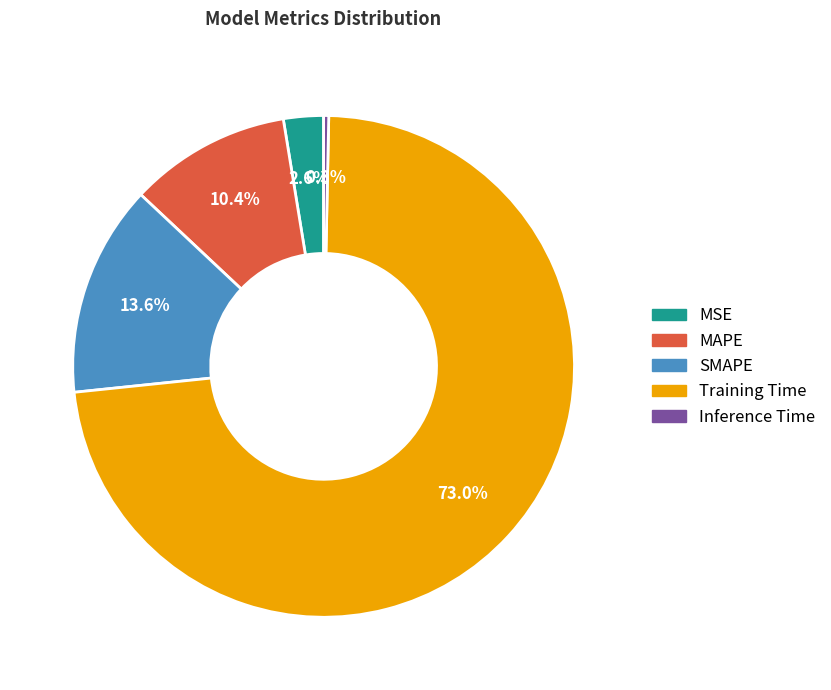

What percentage is the SMAPE slice, to the nearest percent?

14%